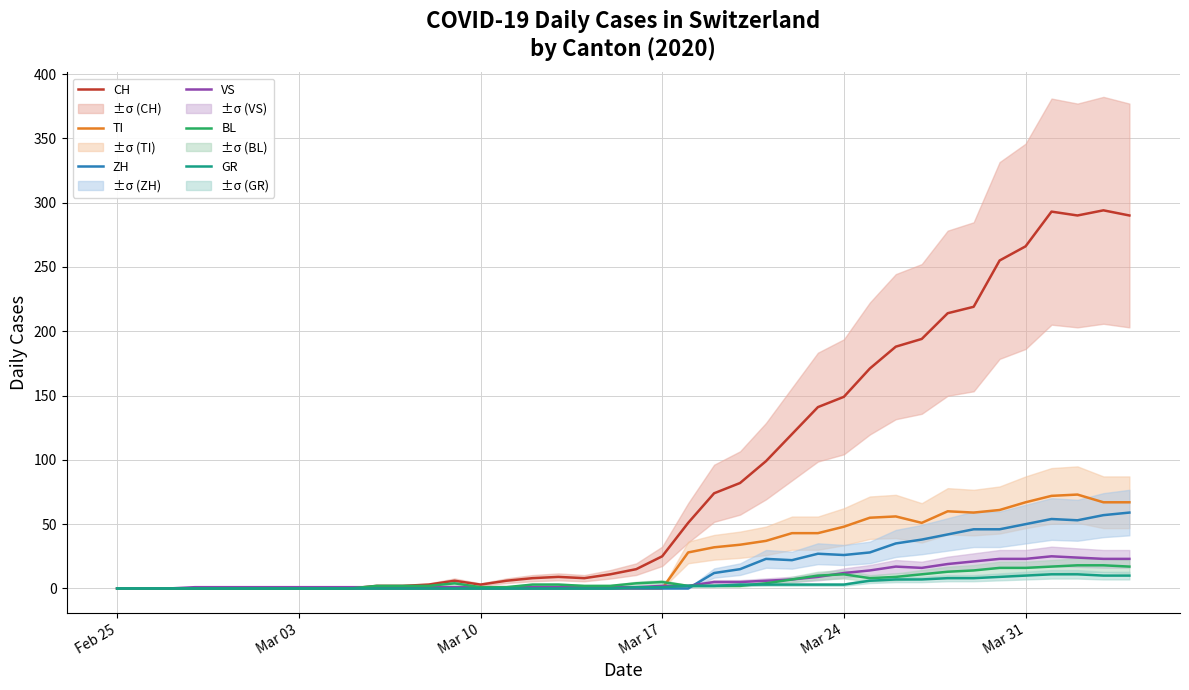

The TI series shows 0 at Mar 17. True or false?

True